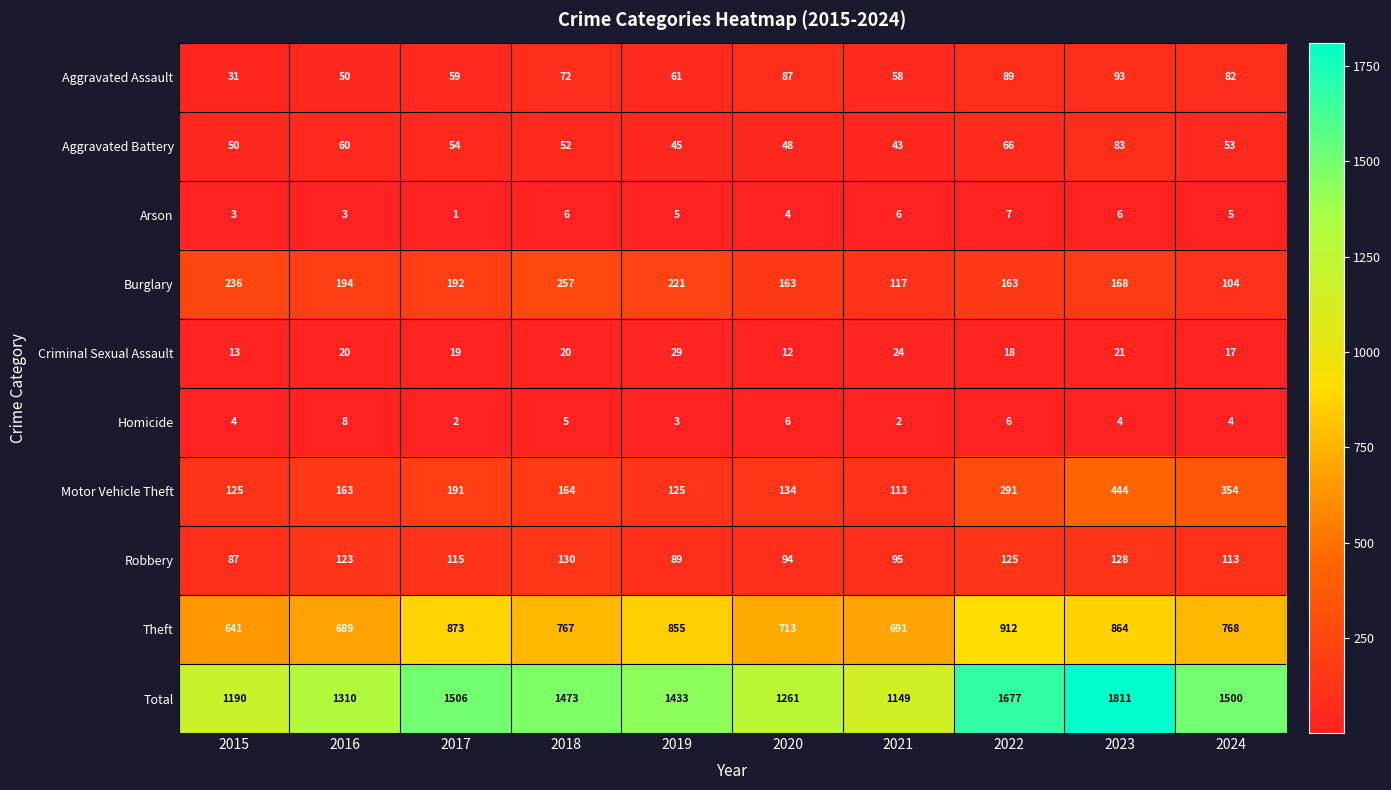

The value of Total at 2021 is 798. True or false?

False